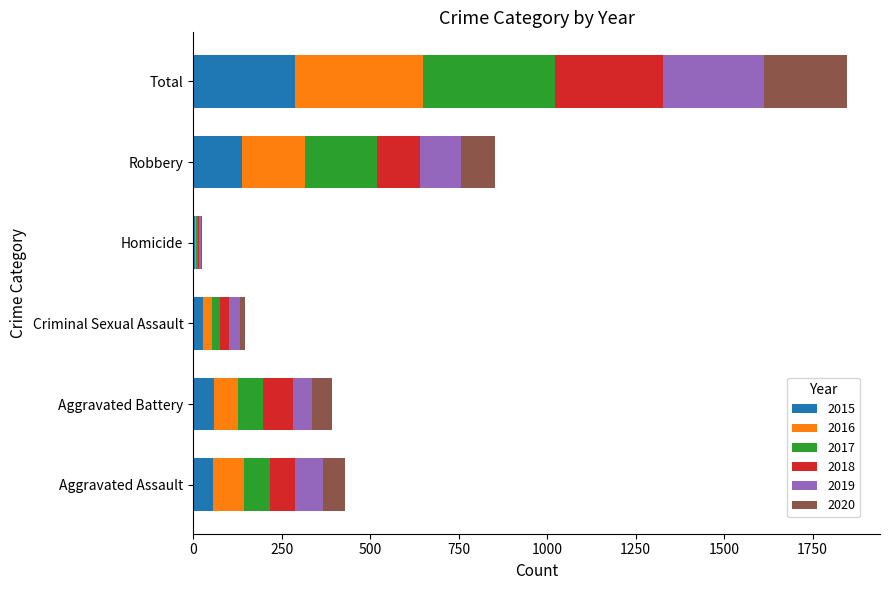

Count the number of categories in the chart.

6